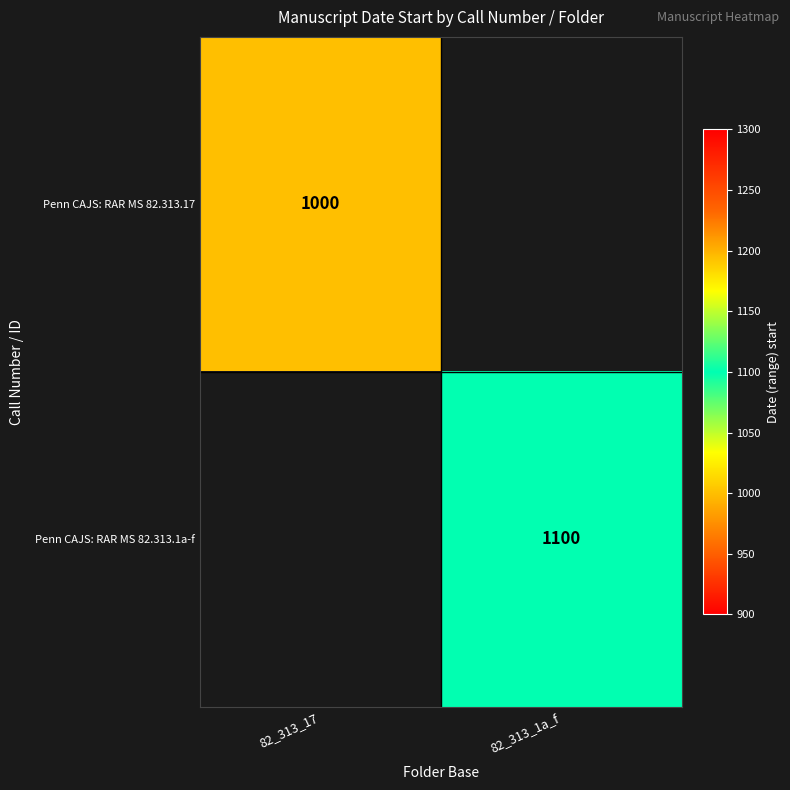

Is it true that Penn CAJS: RAR MS 82.313.1a-f equals 1100 at 82_313_1a_f?

True